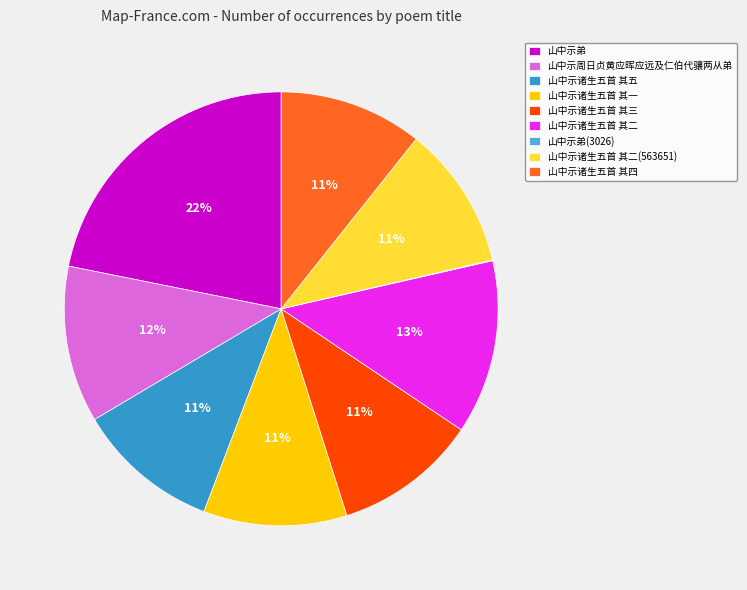

What is the largest slice in the pie chart?

山中示弟